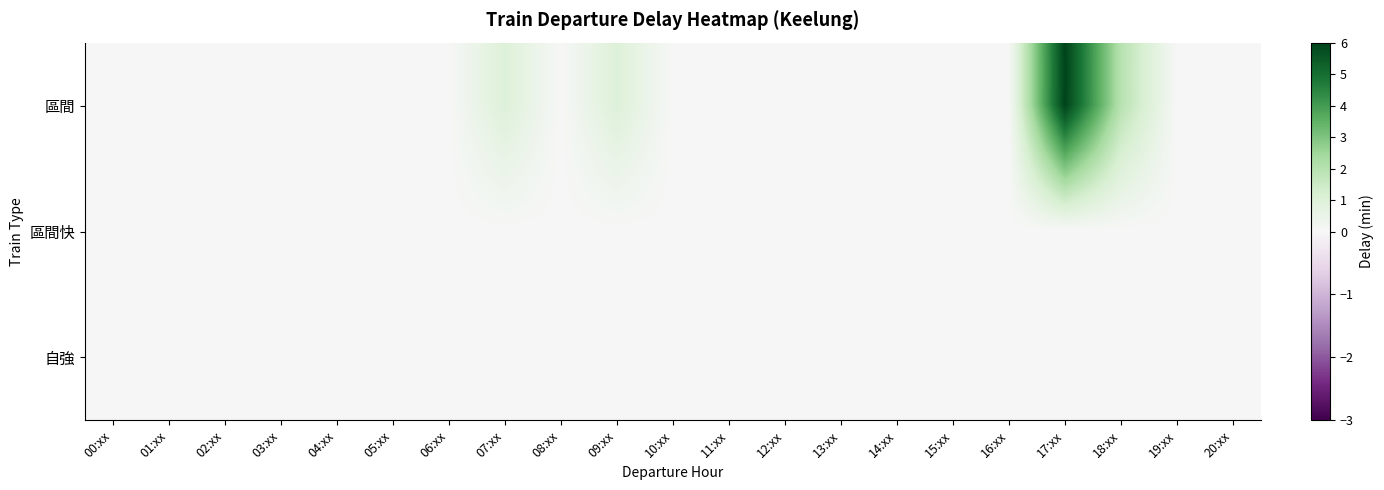

What is the maximum value shown in the chart?

6